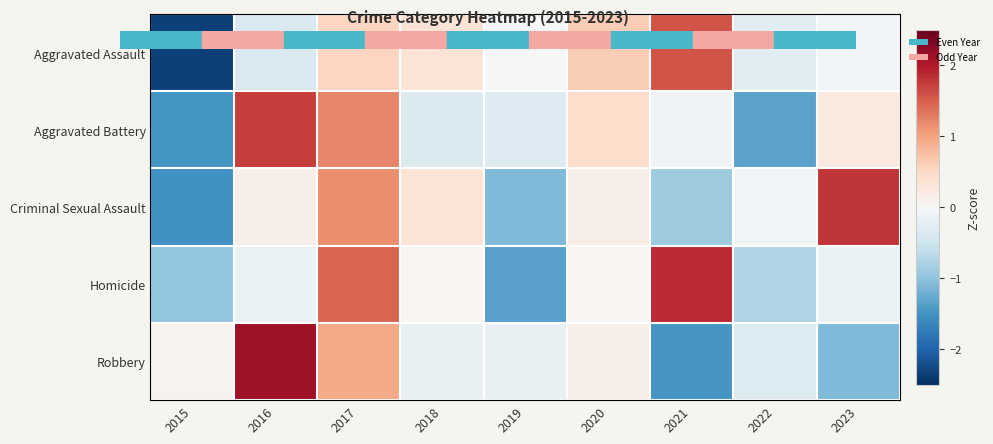

Which label corresponds to the largest value in the chart?

2016